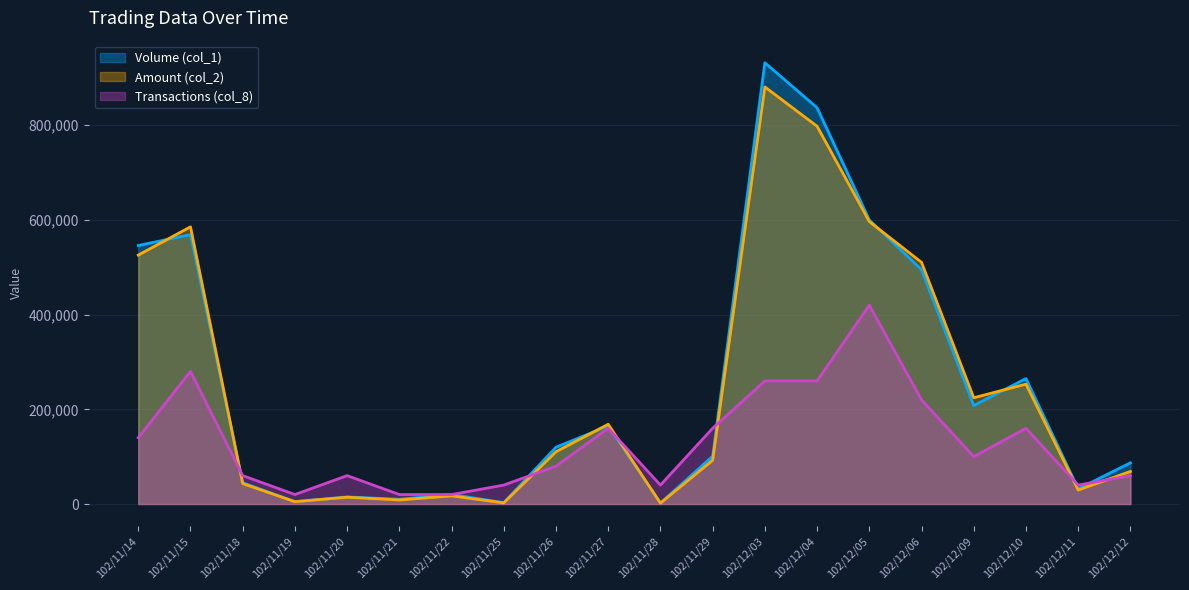

Where do Amount (col_2) and Transactions (col_8) first cross each other?

102/11/15 and 102/11/18